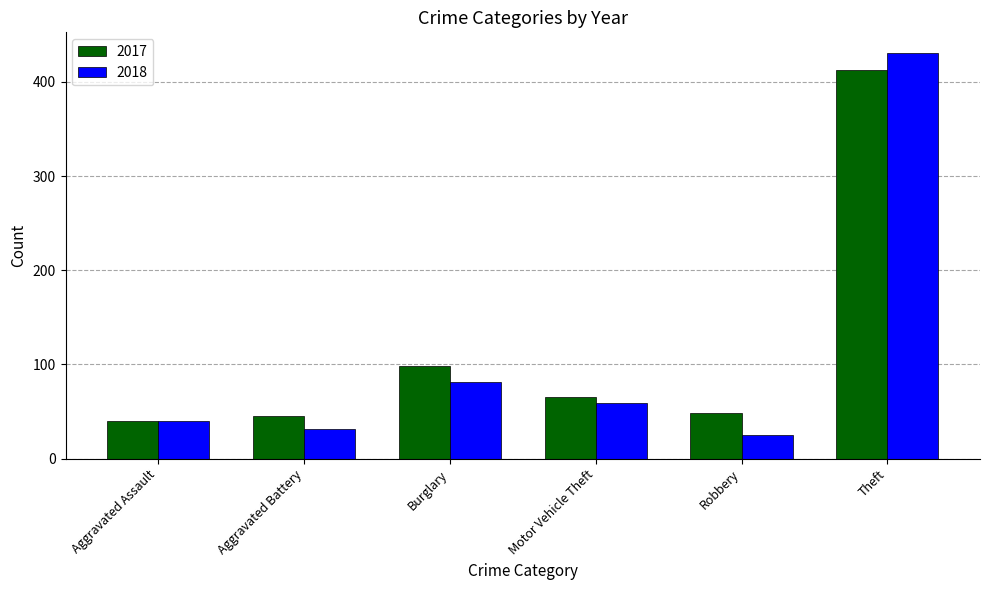

How many distinct data groups are displayed?

2